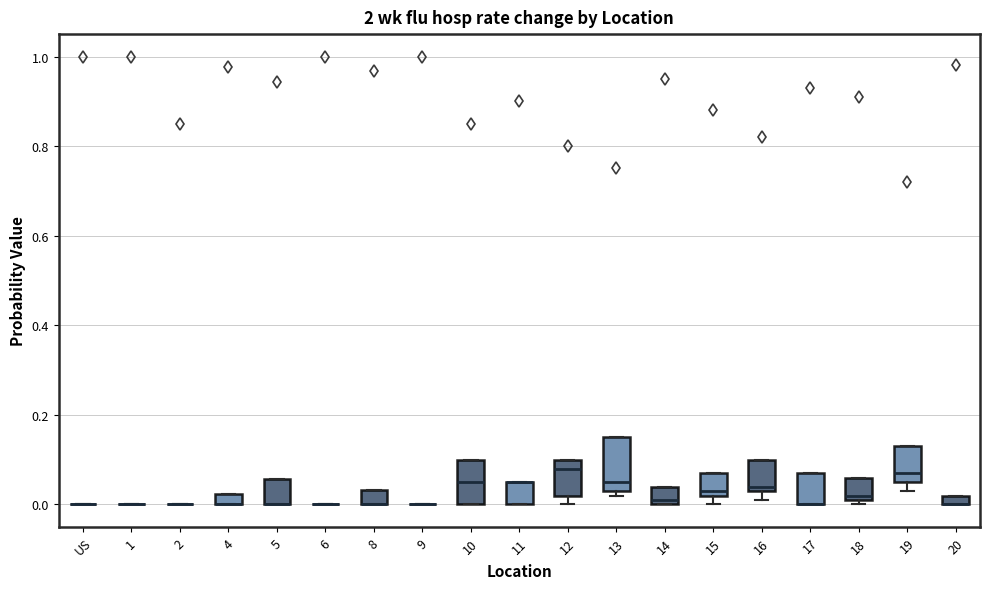

Where is the upper edge of the box for 5 on the y-axis? The values are not printed on the chart, so give them approximately, as read against the axis.

0.06